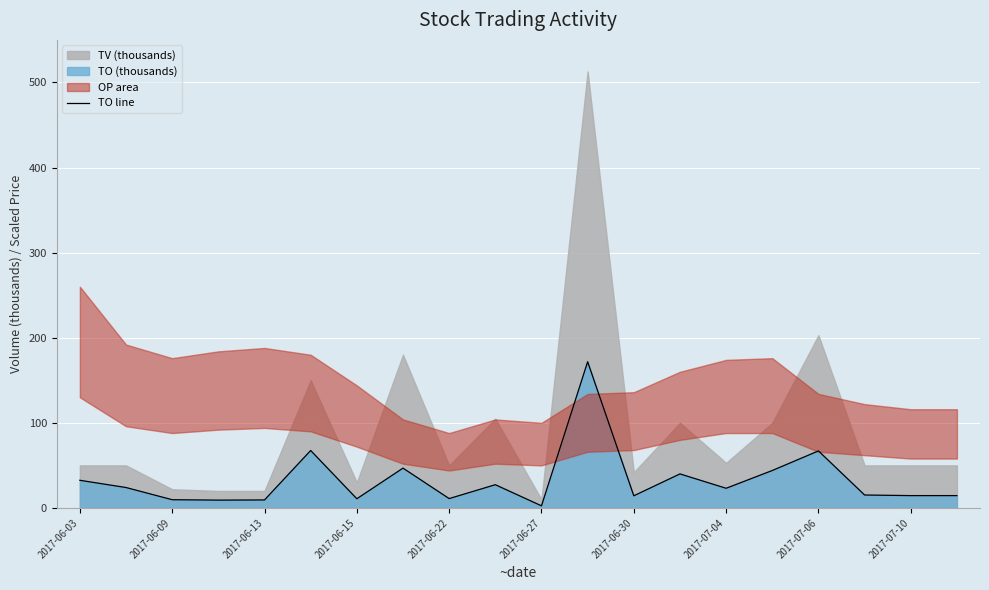

Is it true that the value at 2017-06-15 is 2.9?

False